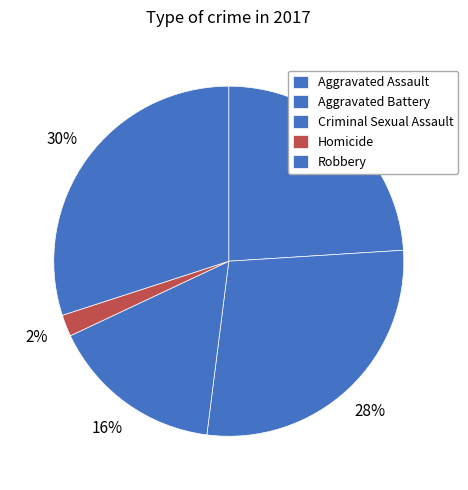

Is there any slice that represents more than half of the pie?

No